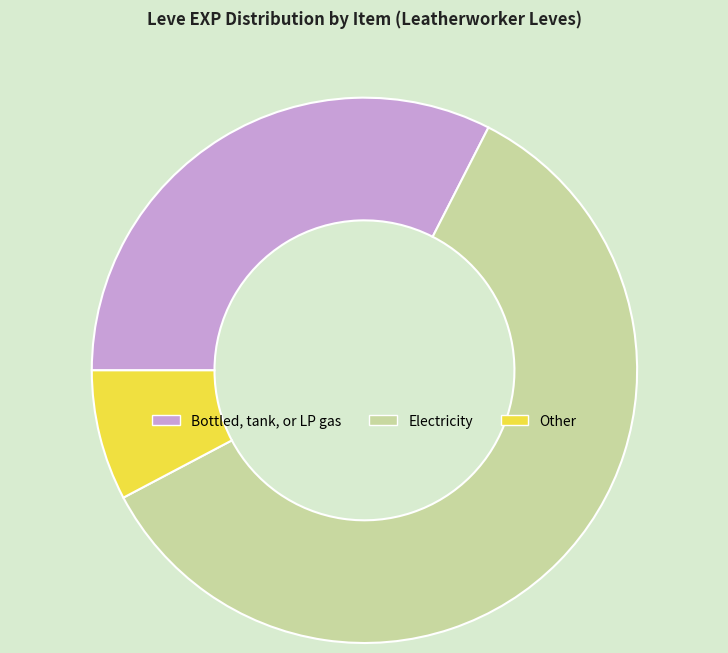

Rank the categories by value from highest to lowest.

Electricity, Bottled, tank, or LP gas, Other